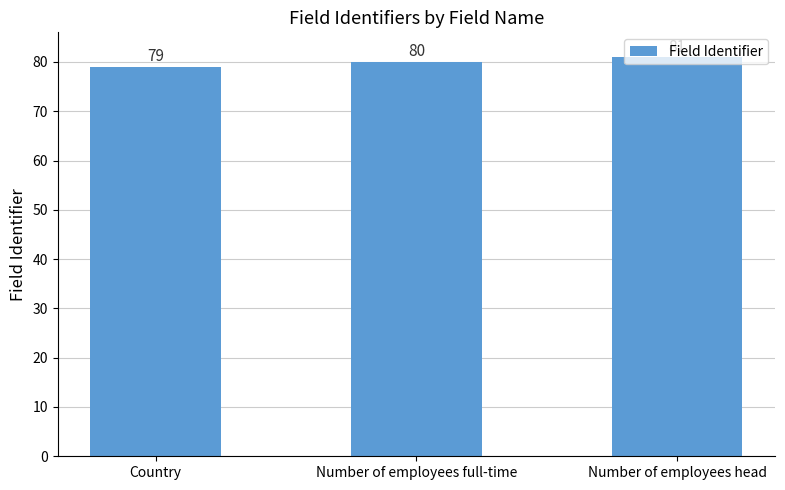

What is the change in value from Country to Number of employees full-time?

+1